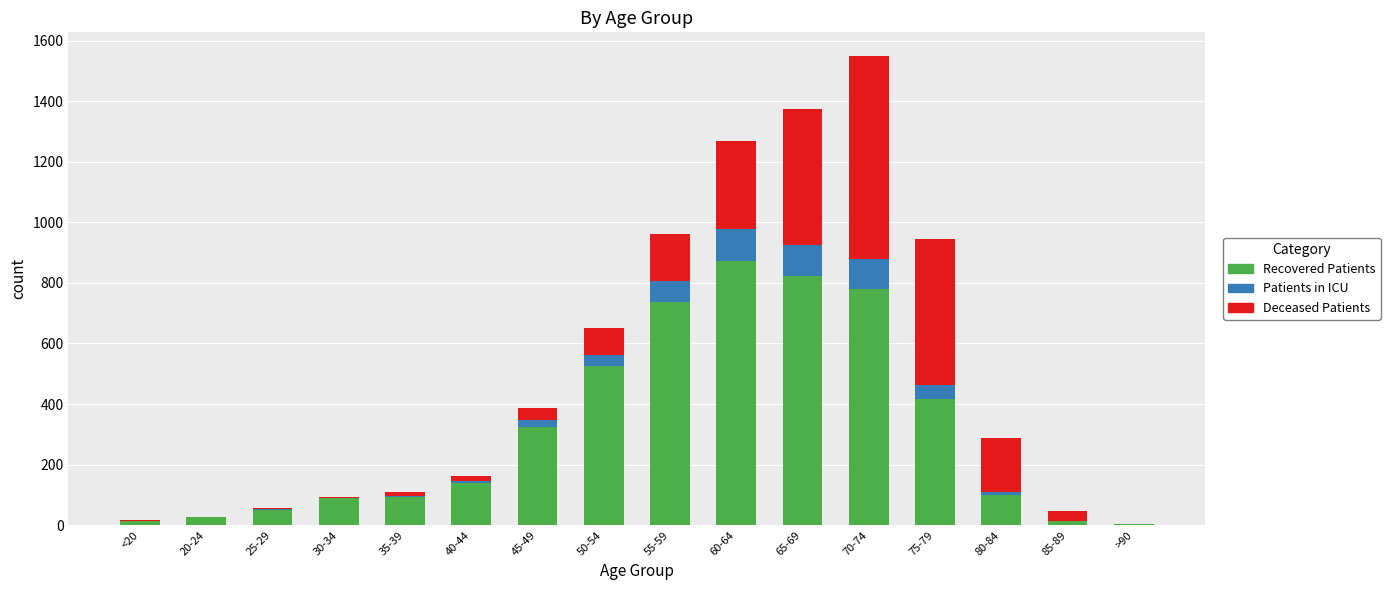

At which category is the sum across all series the highest?

70-74